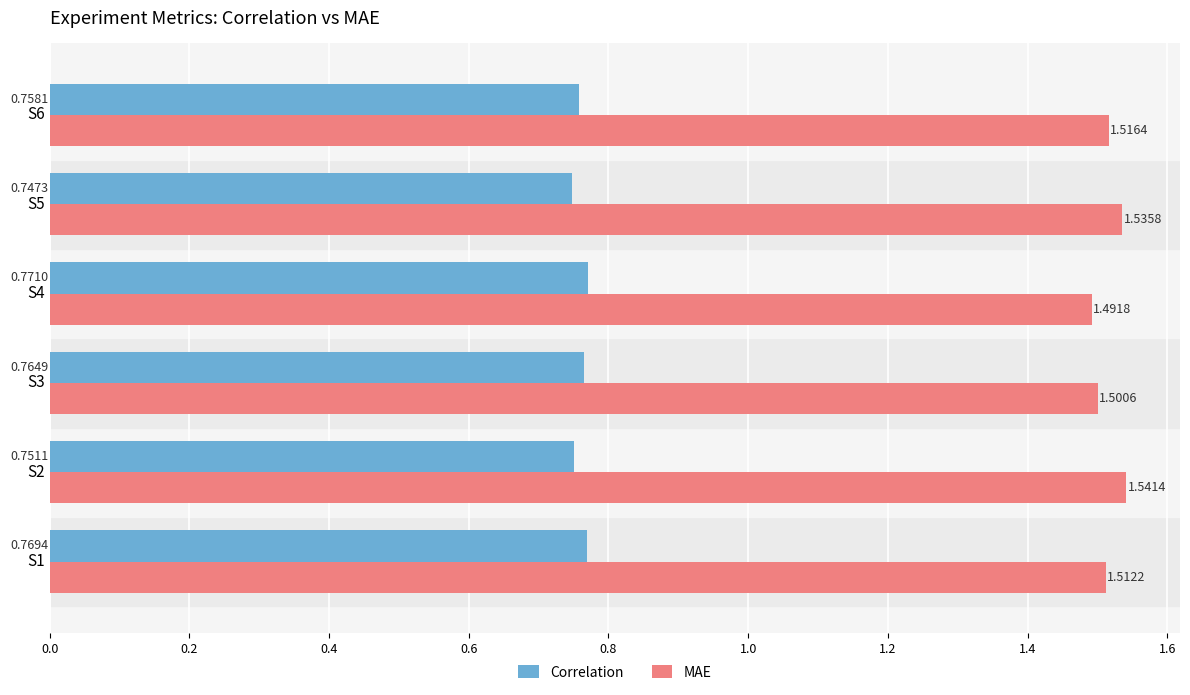

Is the value of MAE at S4 greater than the value of Correlation at S3?

Yes